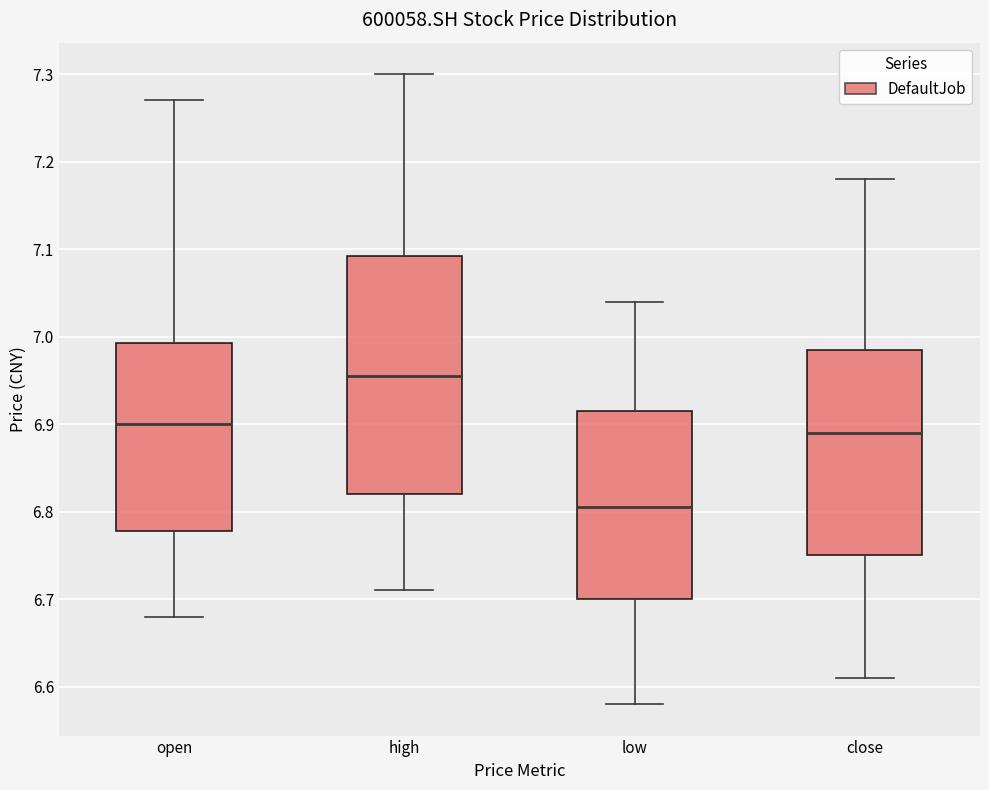

Reading left to right, transcribe this box plot: for each box, give where its median line is, the range the box spans, and where its two whiskers end, as read against the y-axis. The values are not printed on the chart, so give them approximately, as read against the axis.

open: median 6.90, box 6.78 to 6.99, whiskers 6.68 to 7.27
high: median 6.96, box 6.82 to 7.09, whiskers 6.71 to 7.30
low: median 6.81, box 6.70 to 6.92, whiskers 6.58 to 7.04
close: median 6.89, box 6.75 to 6.99, whiskers 6.61 to 7.18